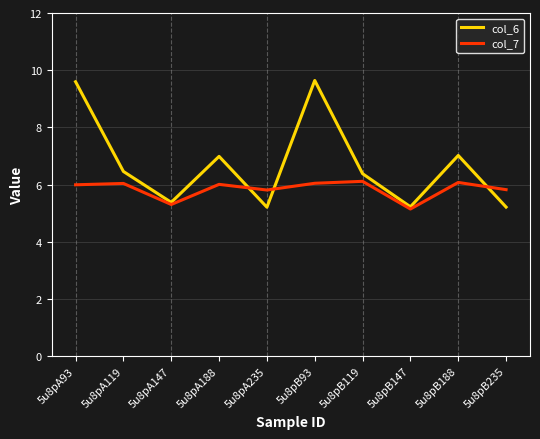

What is the highest value of the col_6 series?

9.6